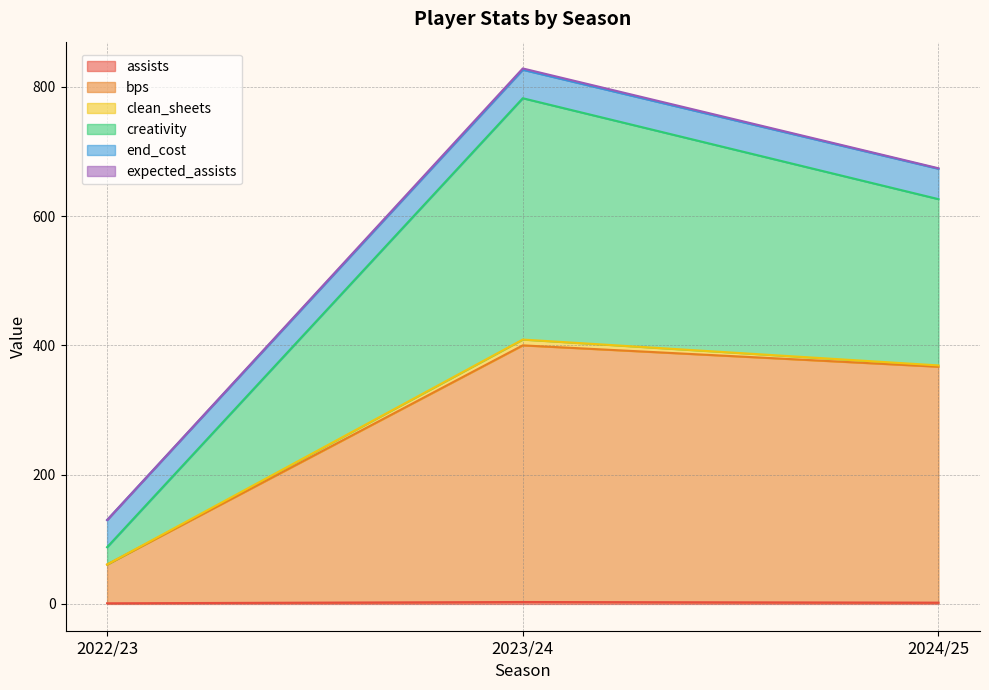

At how many categories does at least one series exceed 620?

2